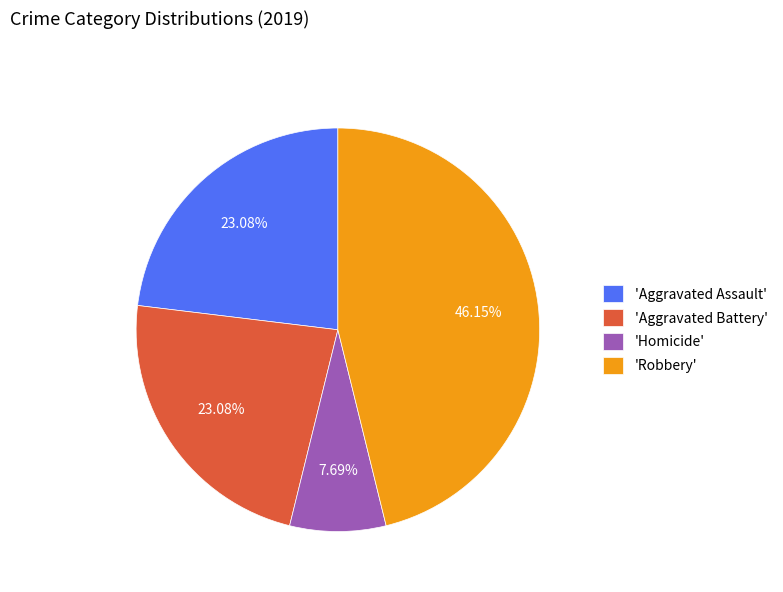

Does any single category account for the majority?

No